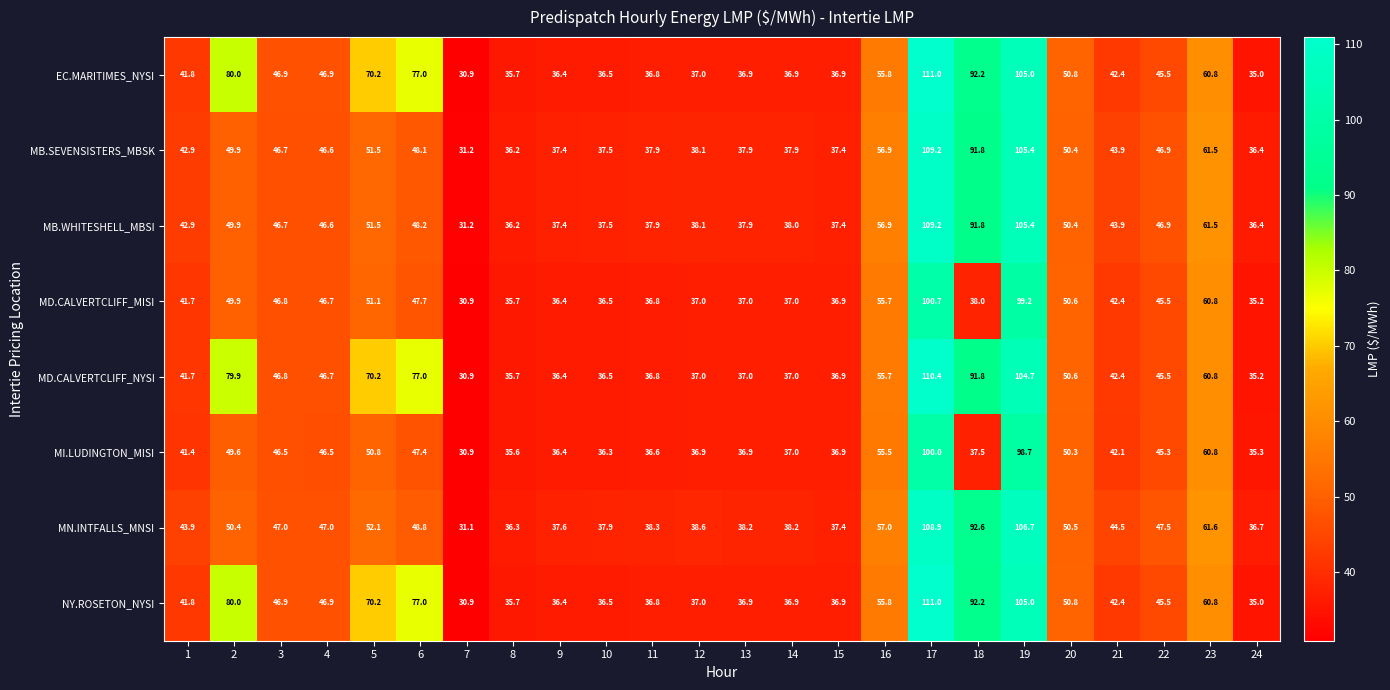

Which series changed the most between 6 and 20?

MD.CALVERTCLIFF_NYSI